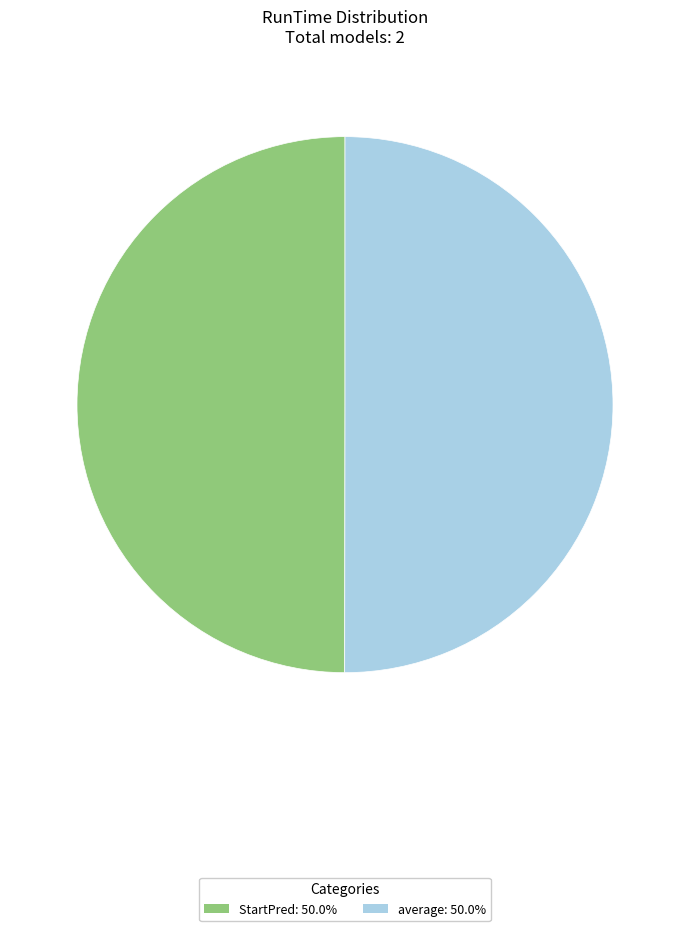

Is the sum of average and StartPred greater than half?

Yes